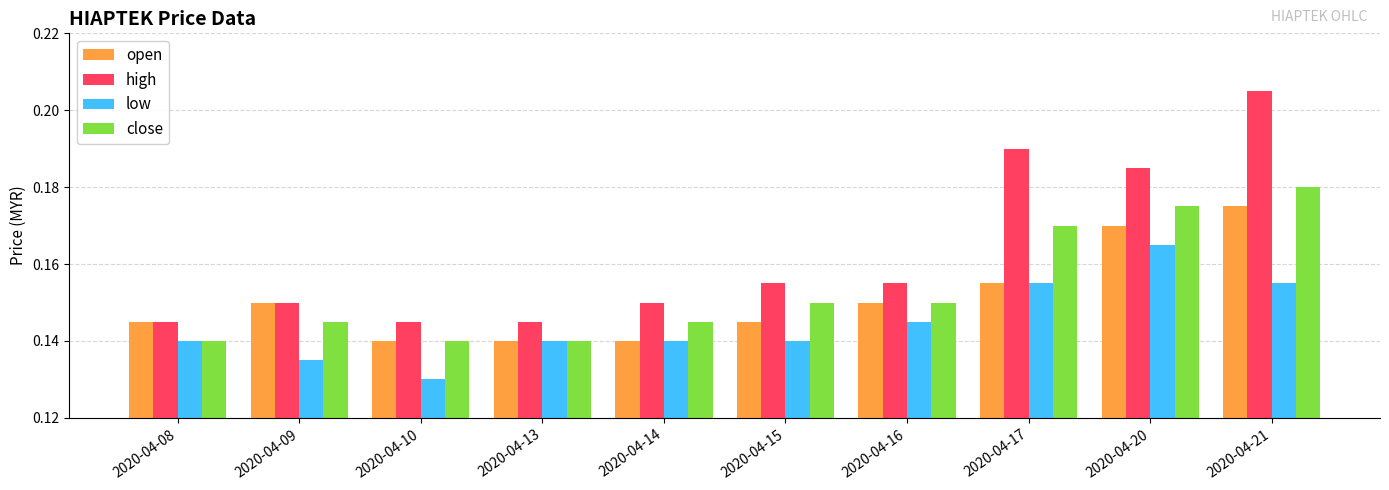

True or false: close has a value of 0.2 at 2020-04-15.

False